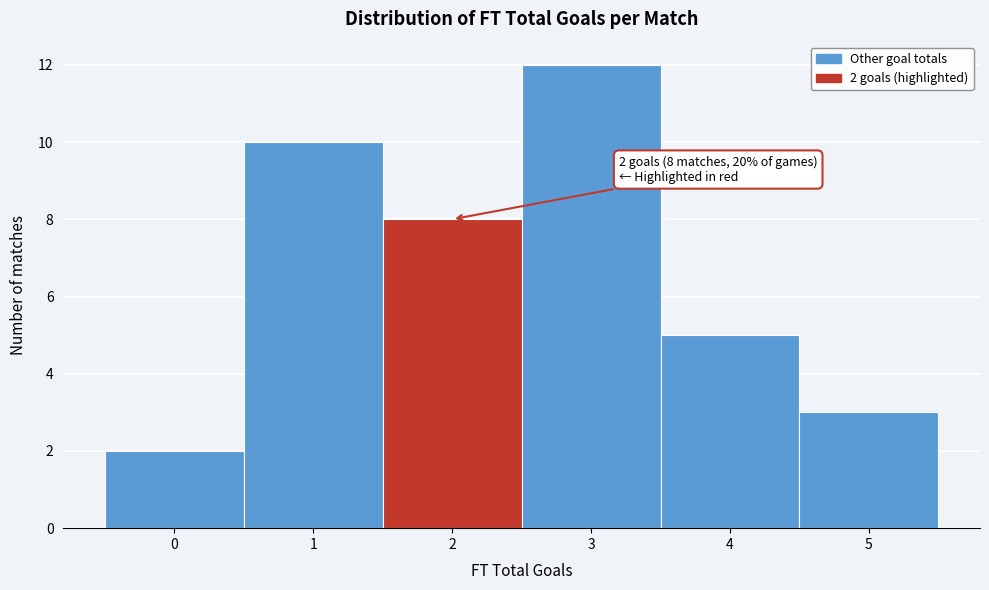

Over which range of the x-axis is the bar tallest?

2.5 to 3.5